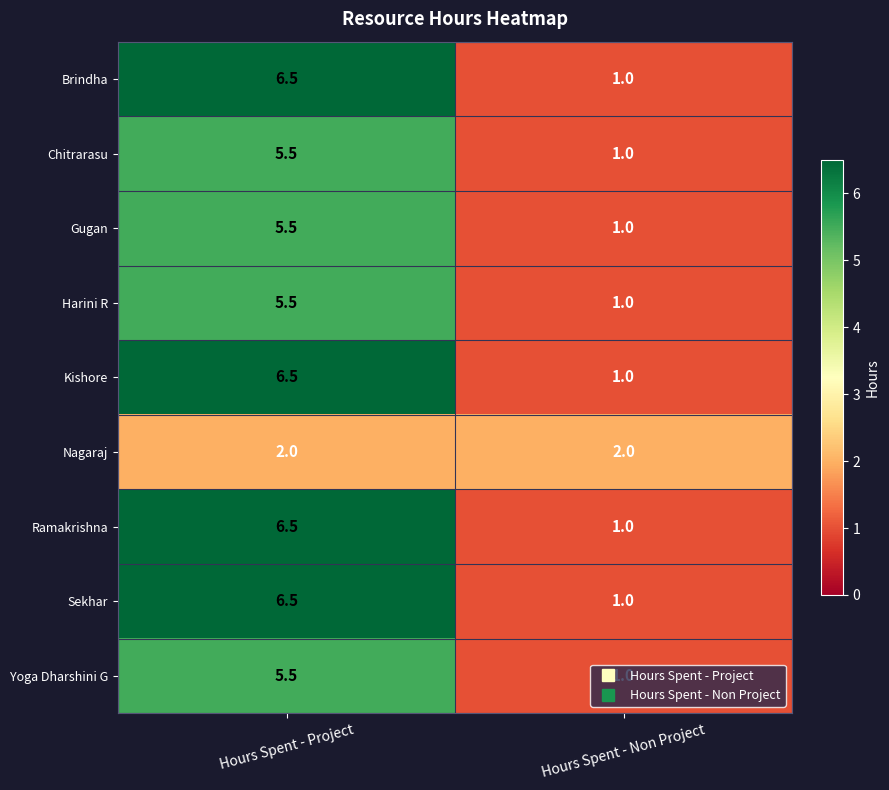

How many data points in Brindha are less than 6?

1